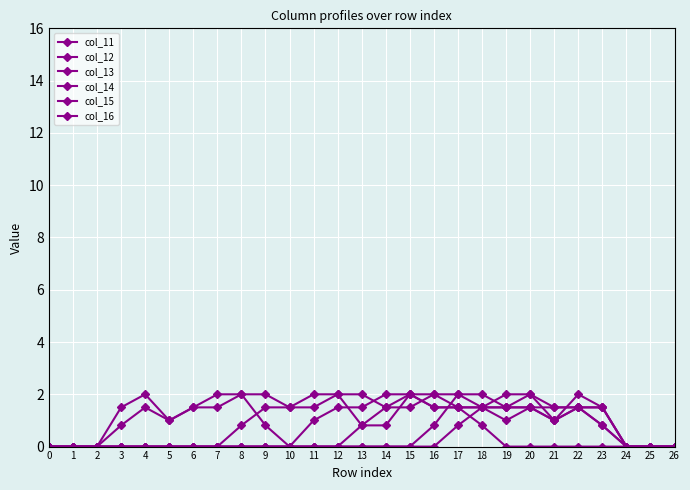

What is the approximate value of col_15 at 6?

1.5